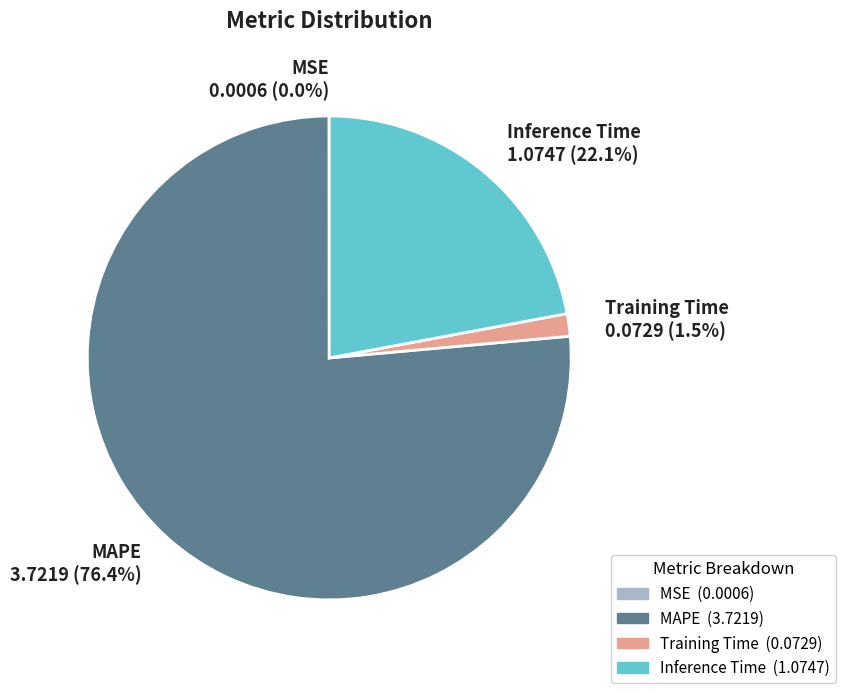

Is there a majority slice in this chart?

Yes